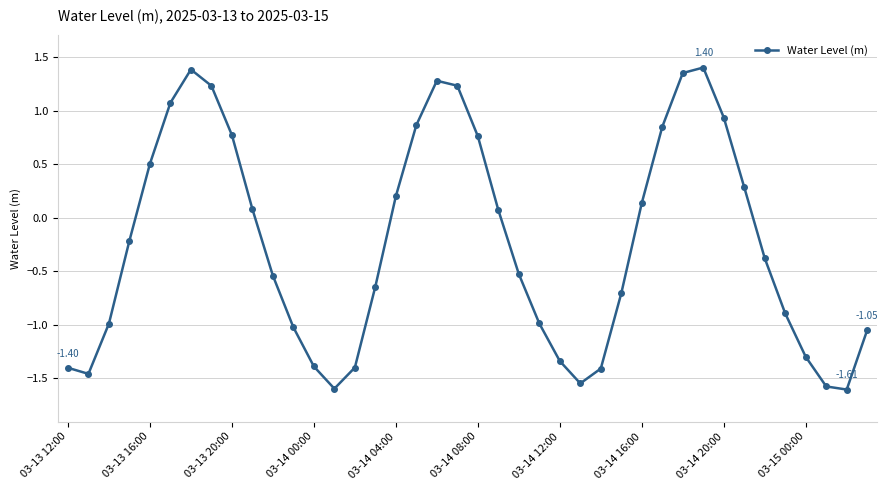

What is the sum of all values?

-9.5